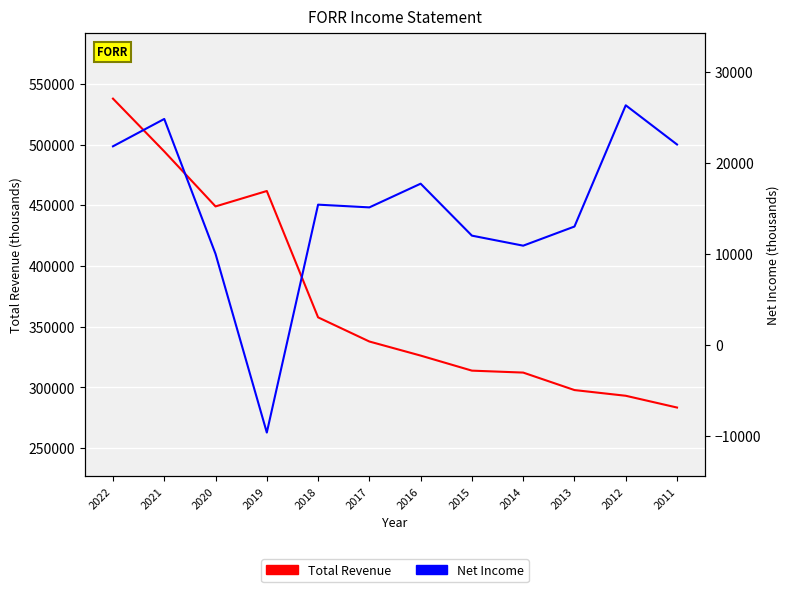

At which category does the chart reach its peak across all series?

2022